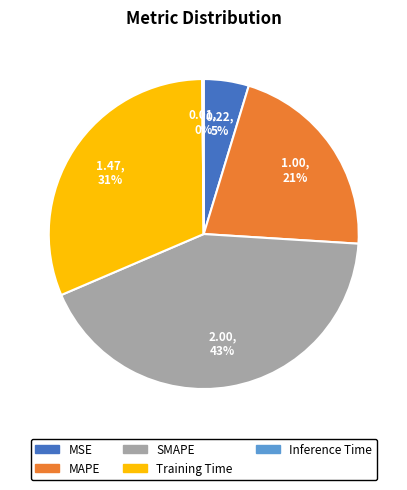

To the nearest percent, what is the difference between the MSE and SMAPE slice percentages?

38%